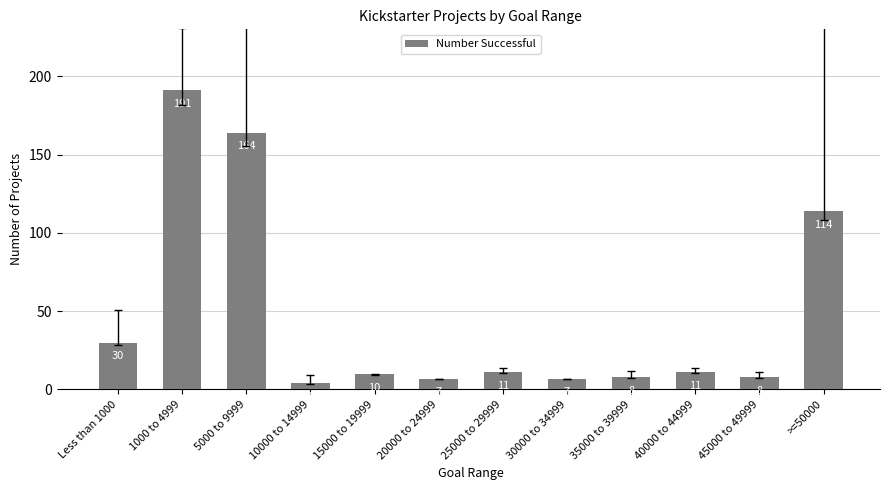

What is the difference between the maximum and minimum values?

187